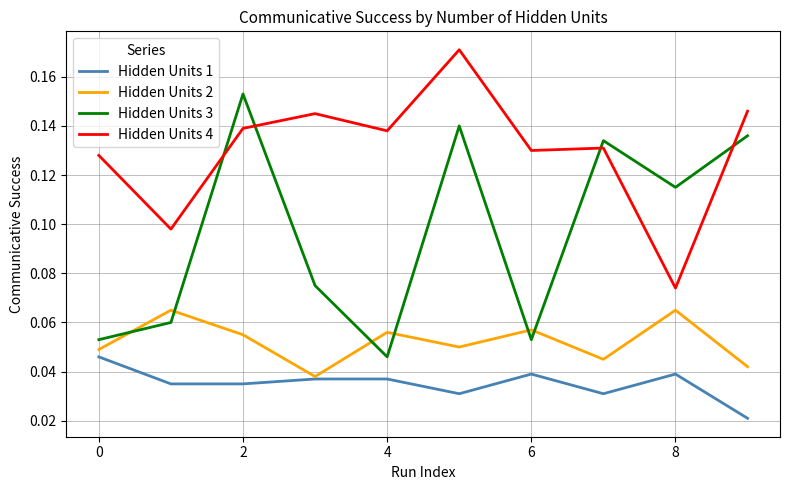

True or false: Hidden Units 4 and Hidden Units 1 intersect in this chart.

False